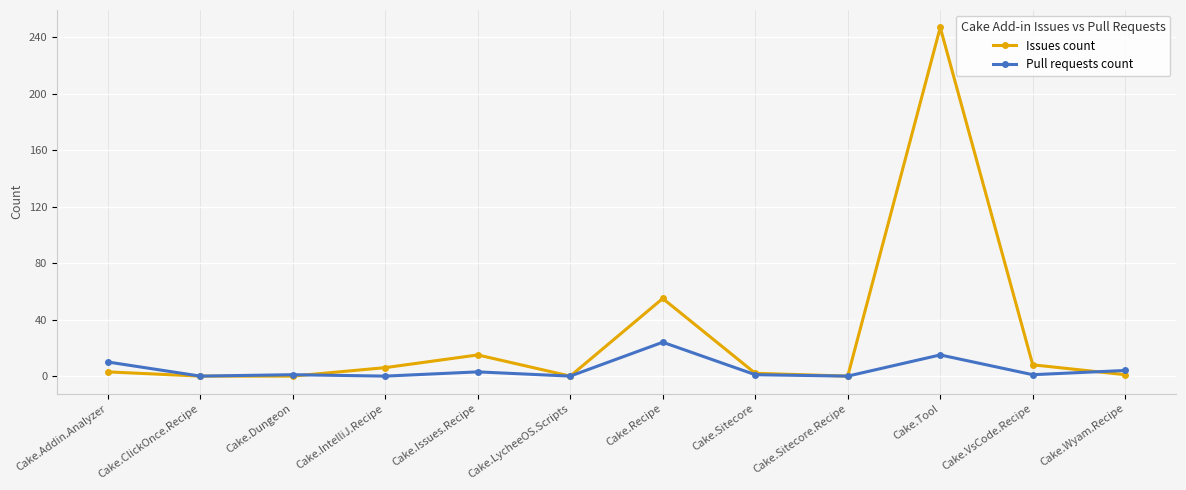

True or false: Issues count and Pull requests count cross at least once.

True